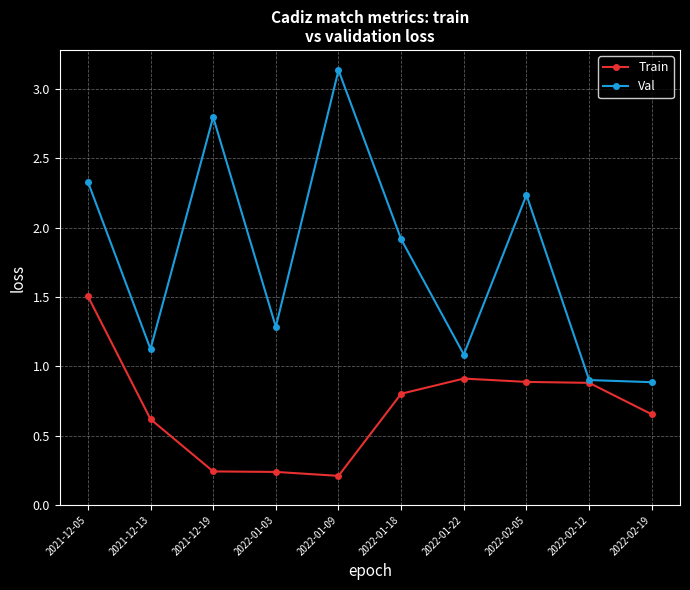

What is the value of the Train point at the 2nd from the left?

0.6